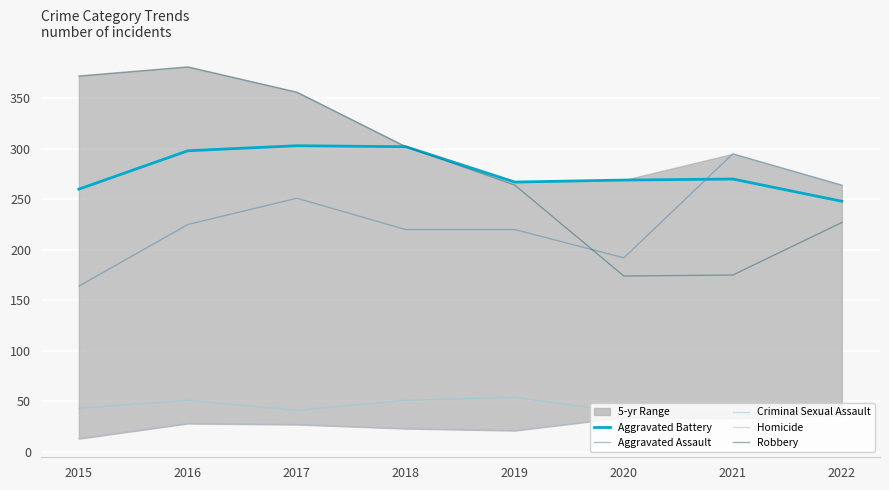

Which category has the highest value across all series?

2016